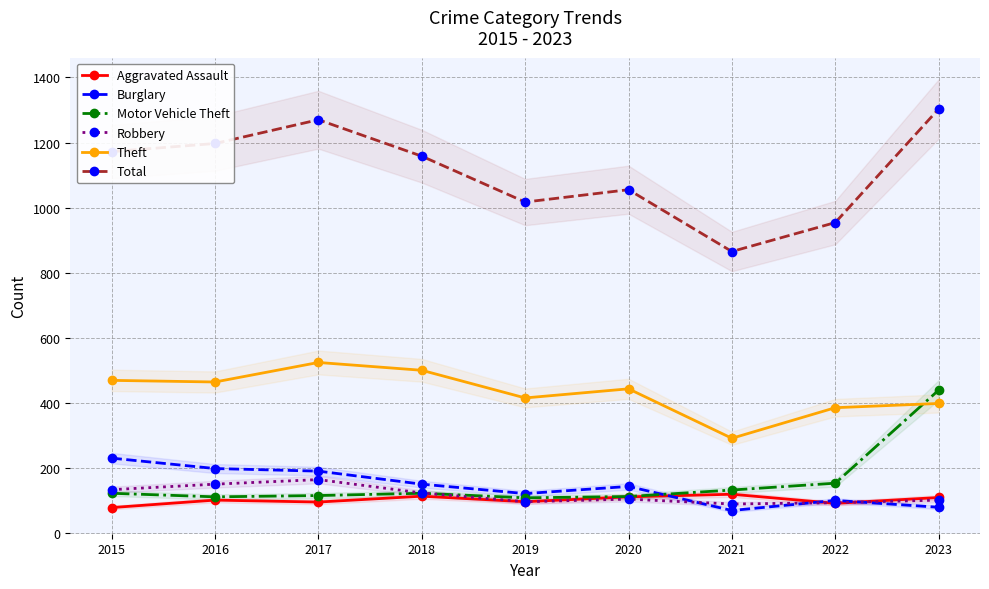

List the series in order of their peak value, lowest first.

Aggravated Assault, Robbery, Burglary, Motor Vehicle Theft, Theft, Total